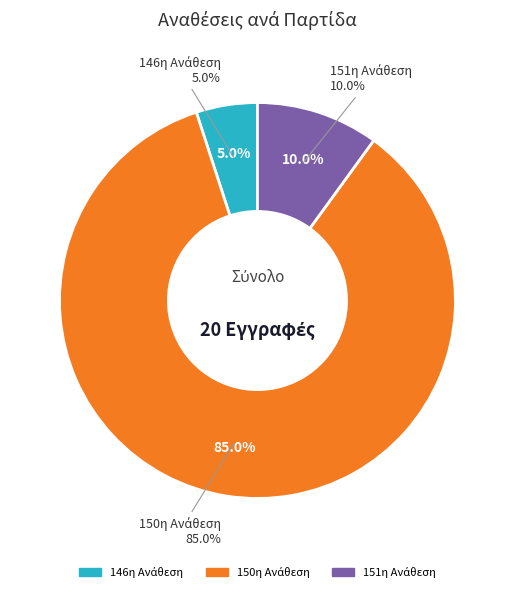

Is the sum of 151η Ανάθεση and 150η Ανάθεση greater than half?

Yes